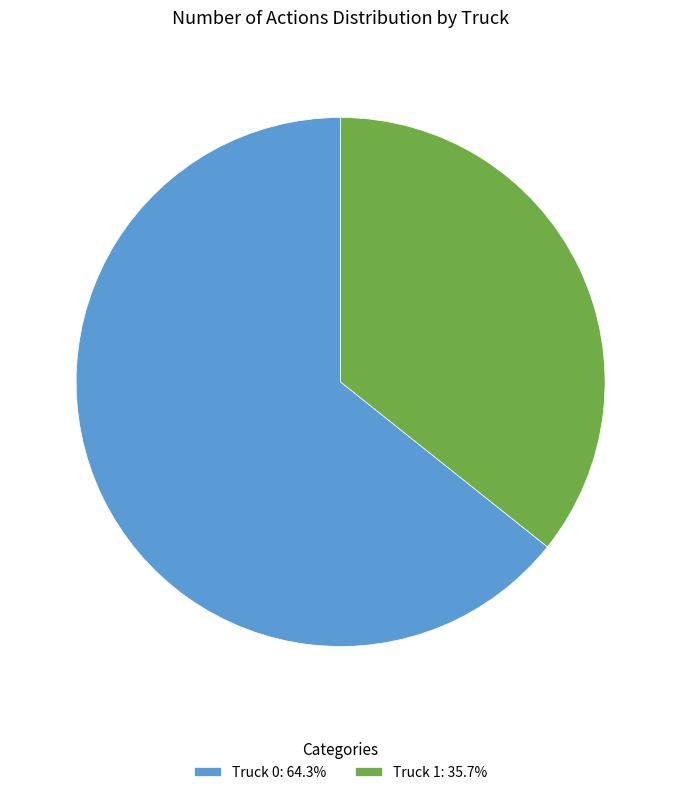

Which category has the smallest portion of the pie?

Truck 1